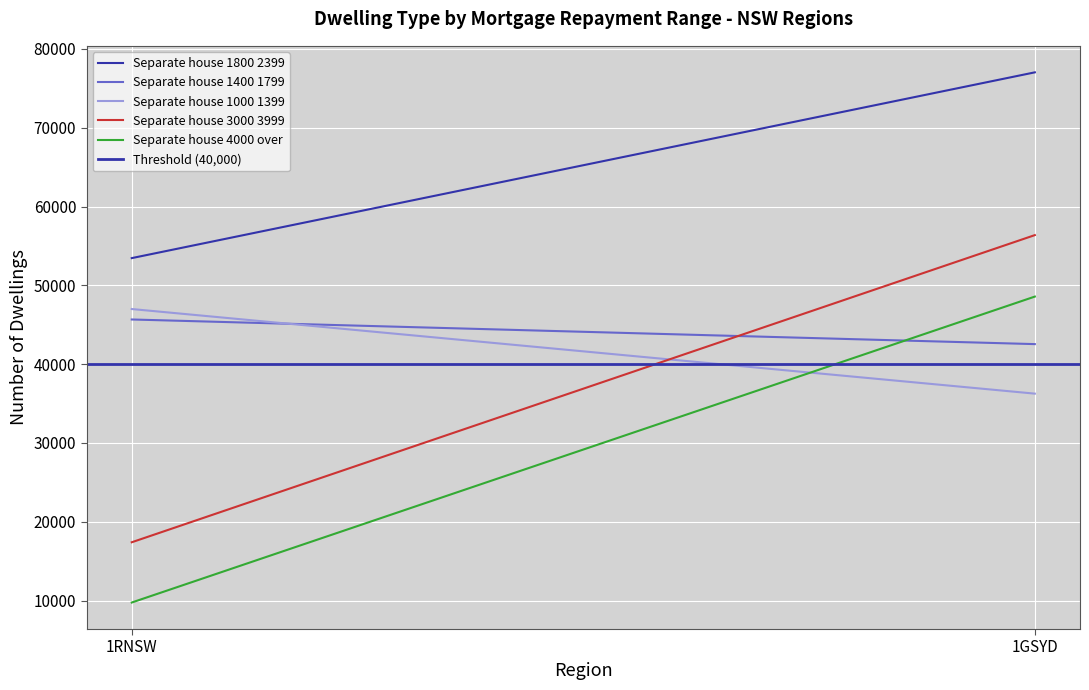

True or false: Separate house 1000 1399 has a value of 77246 at 1RNSW.

False